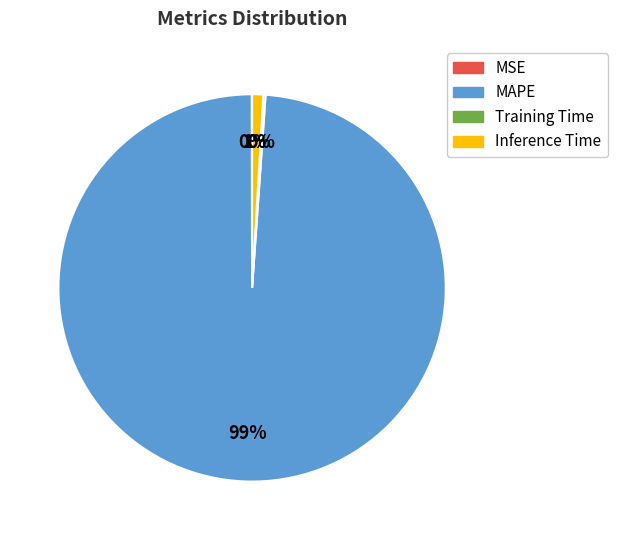

To the nearest percent, what percentage of the pie is Inference Time?

1%